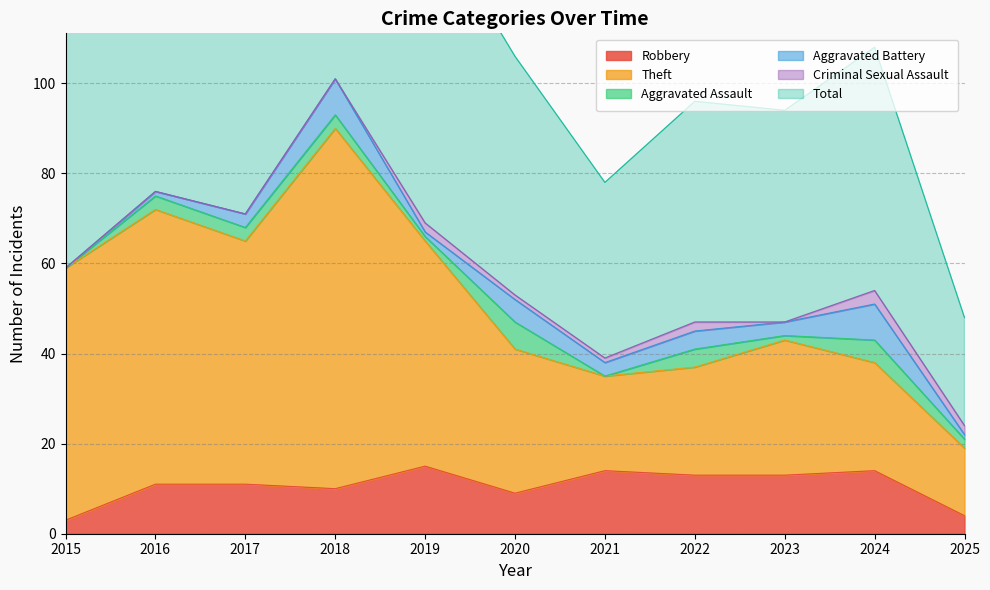

What is the lowest value of the Robbery series?

3